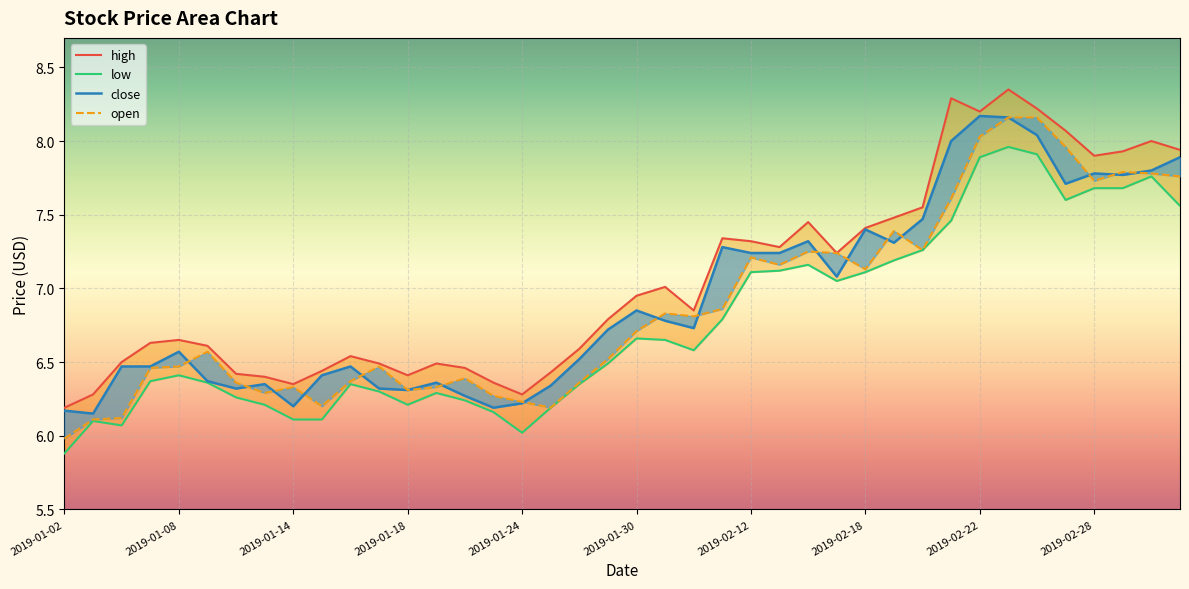

The value of low at 2019-02-21 is 7.5. True or false?

True